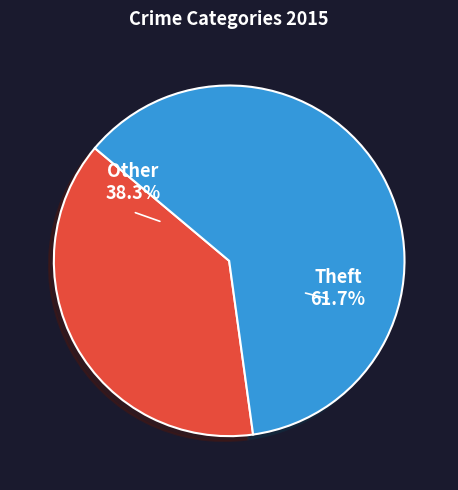

How many slices are in this pie chart?

2